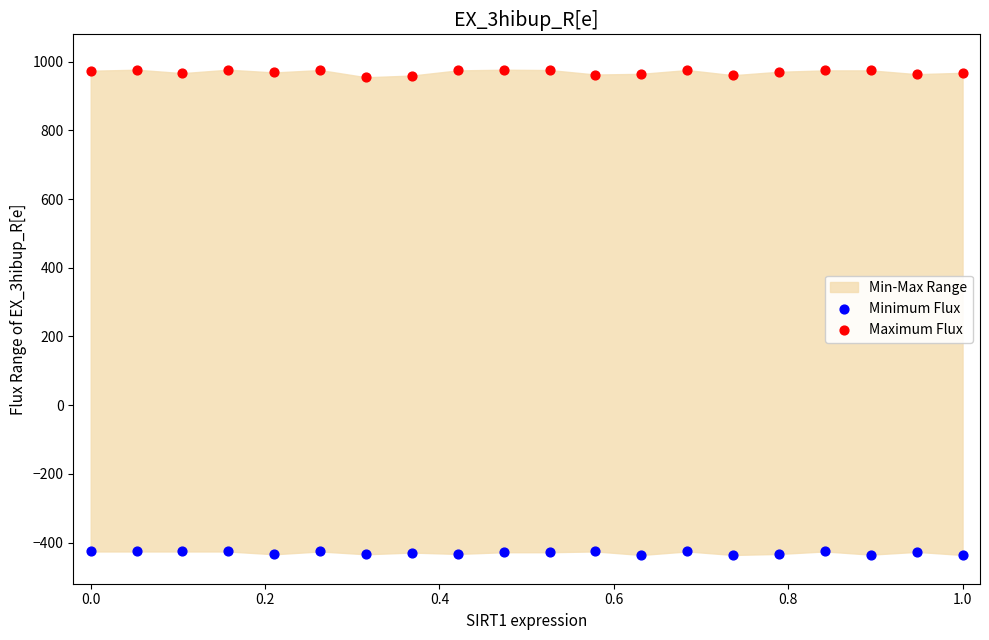

Which series has the largest Y range (max minus min)?

Maximum Flux